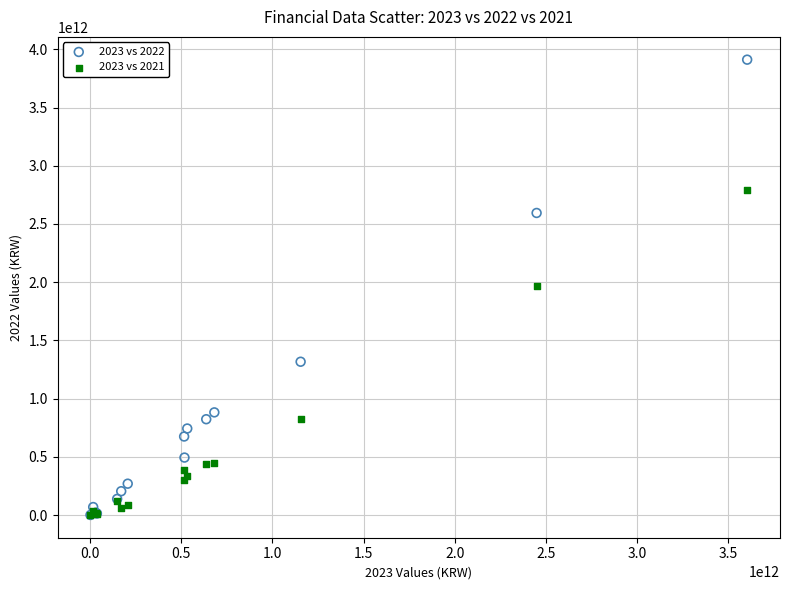

What are all the series names shown in the legend?

2023 vs 2022, 2023 vs 2021